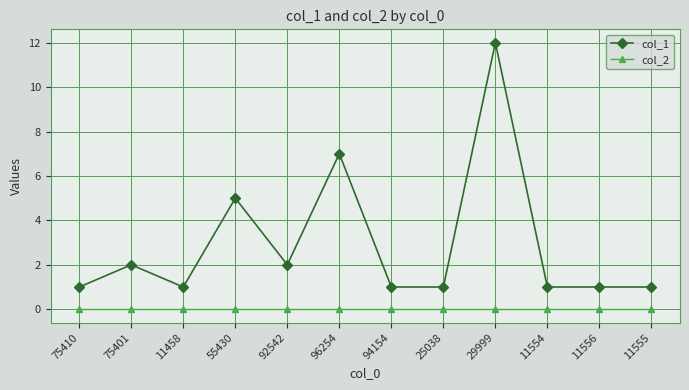

What are all the series names shown in the legend?

col_1, col_2